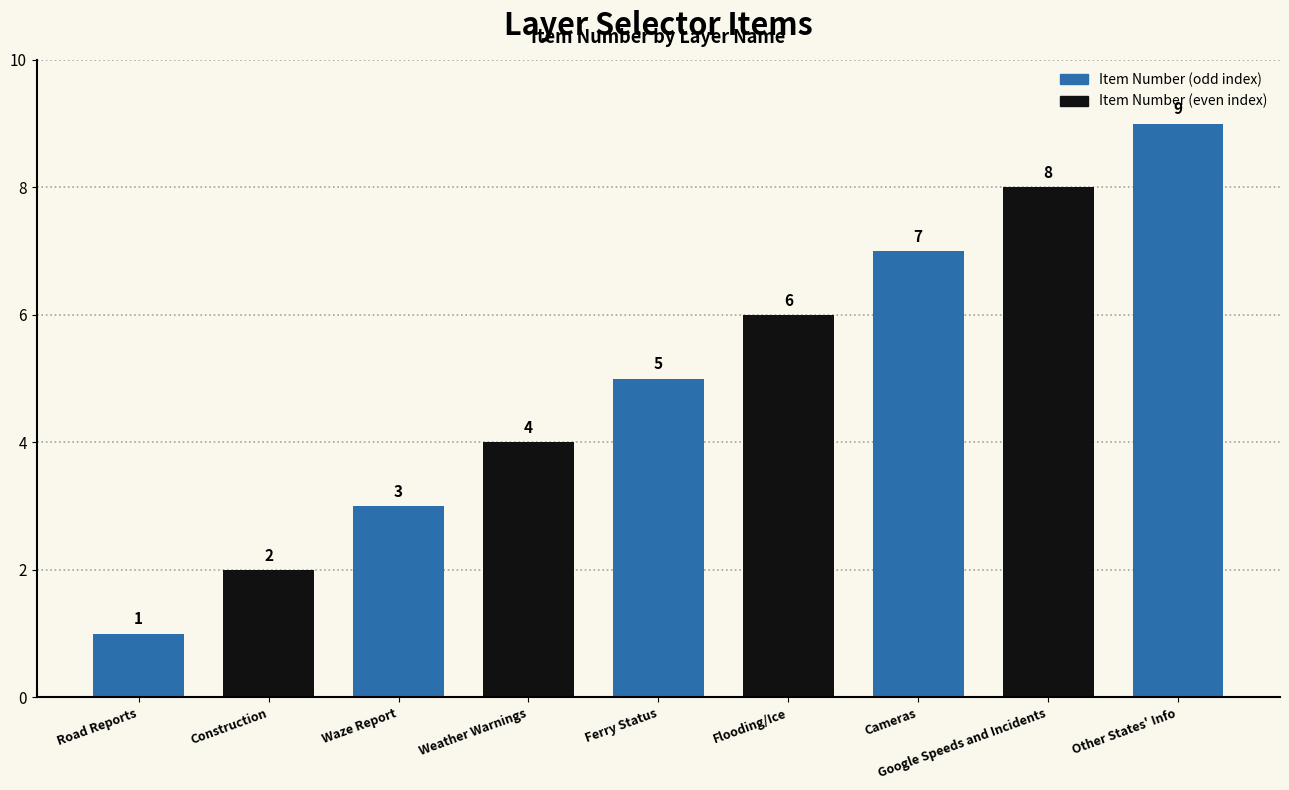

Rank the categories by value from lowest to highest.

Road Reports, Construction, Waze Report, Weather Warnings, Ferry Status, Flooding/Ice, Cameras, Google Speeds and Incidents, Other States' Info